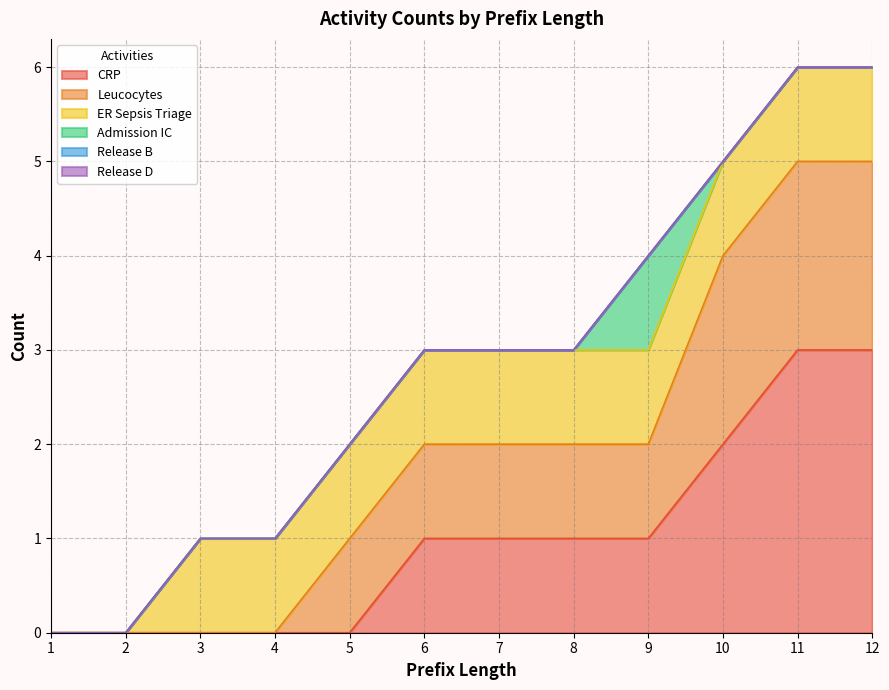

How many values in the CRP series exceed 1?

3